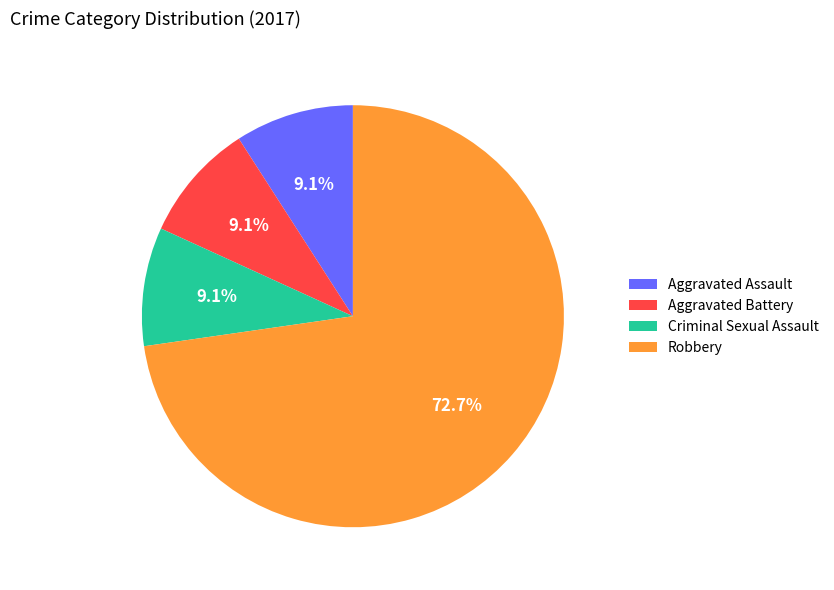

Does any single category account for the majority?

Yes